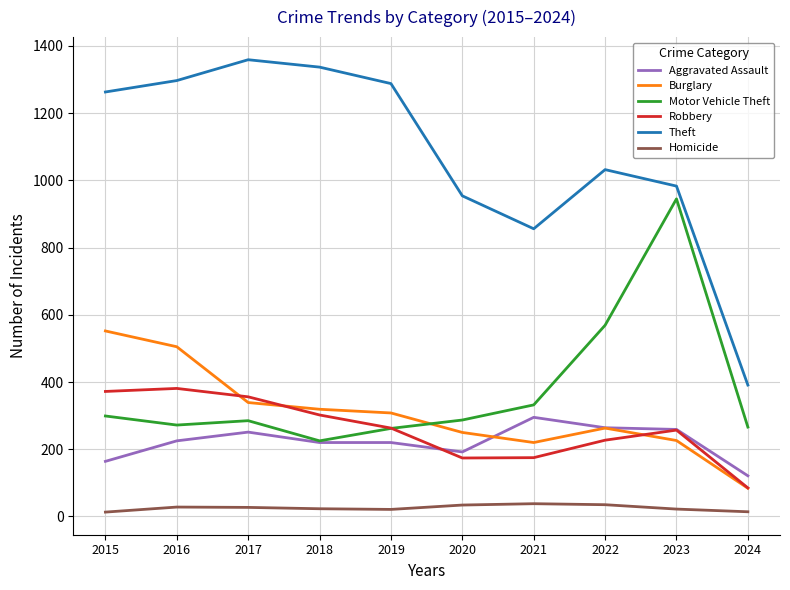

Which series ends up on top after the final intersection of Aggravated Assault and Burglary?

Aggravated Assault